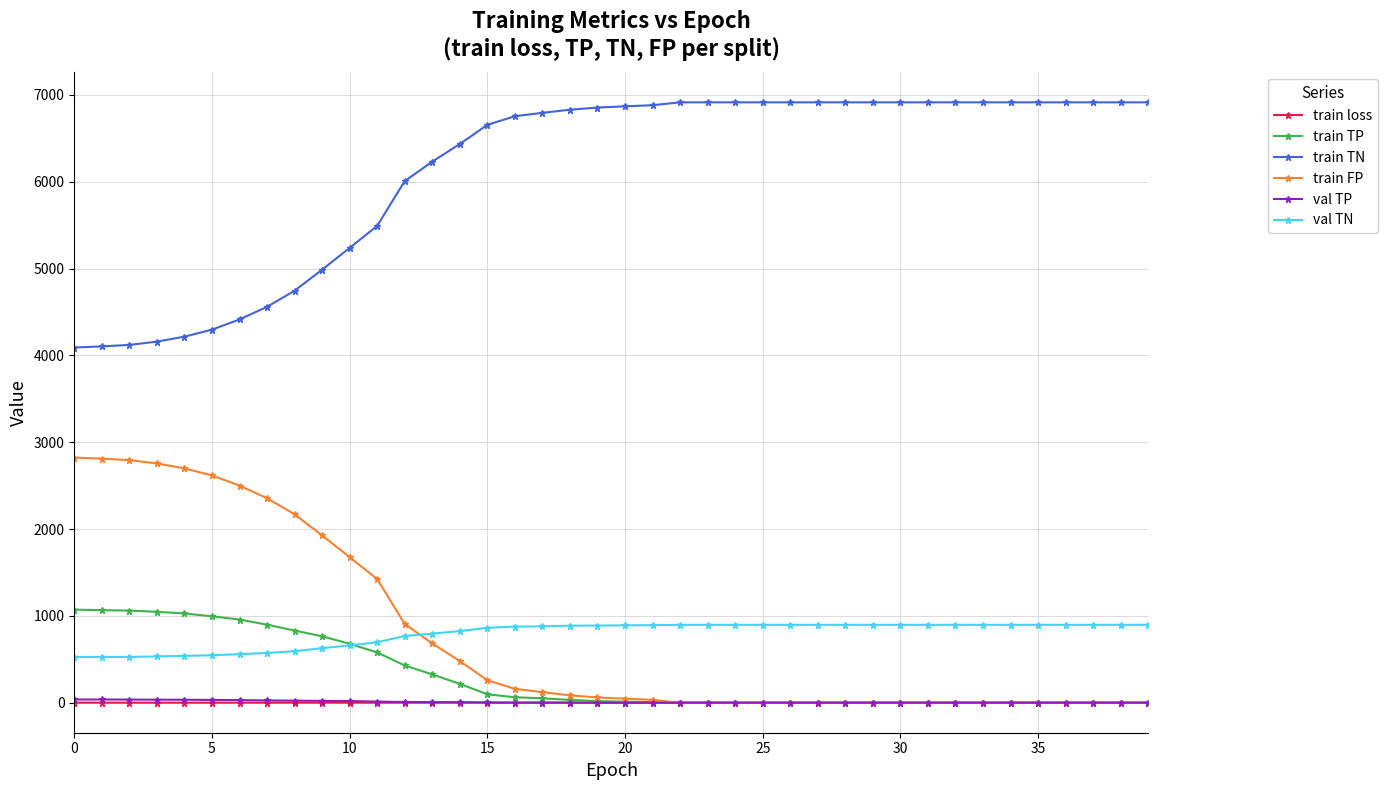

How many intersections are there between train FP and val TN?

1